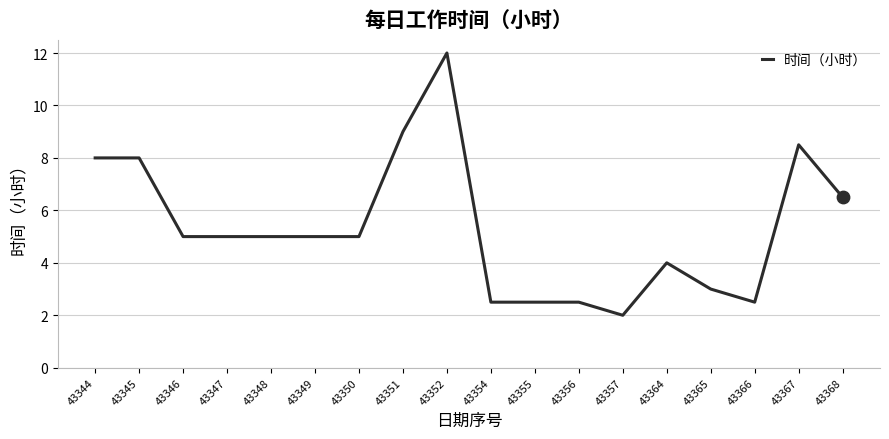

Approximately how many times larger is the value at 43351 compared to 43354?

3.6